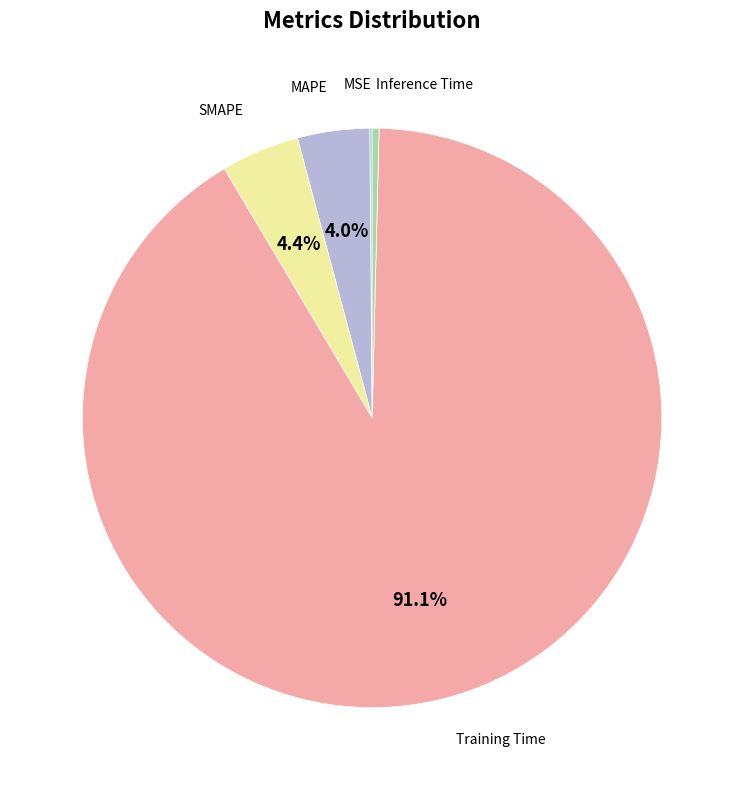

Is there any slice that represents more than half of the pie?

Yes